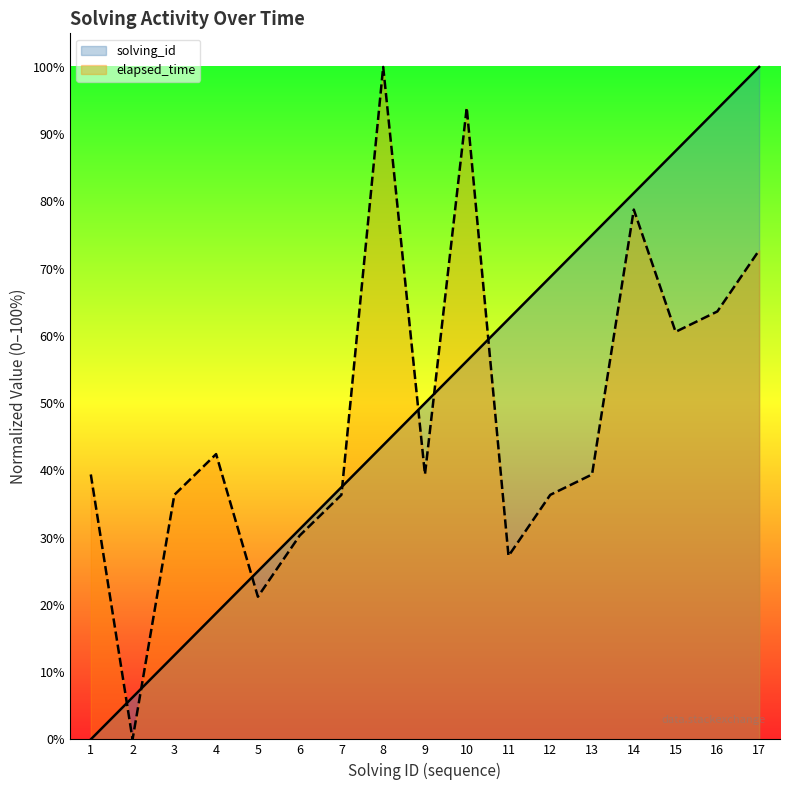

At which category does the chart reach its minimum across all series?

1